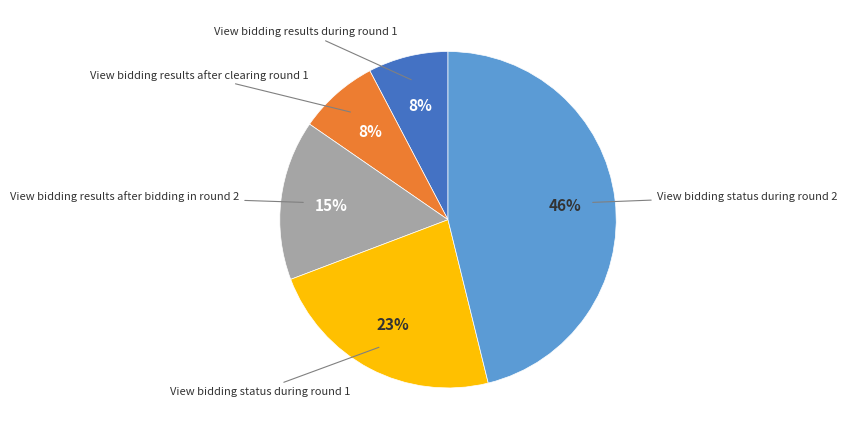

To the nearest percent, what is the average slice percentage?

20%